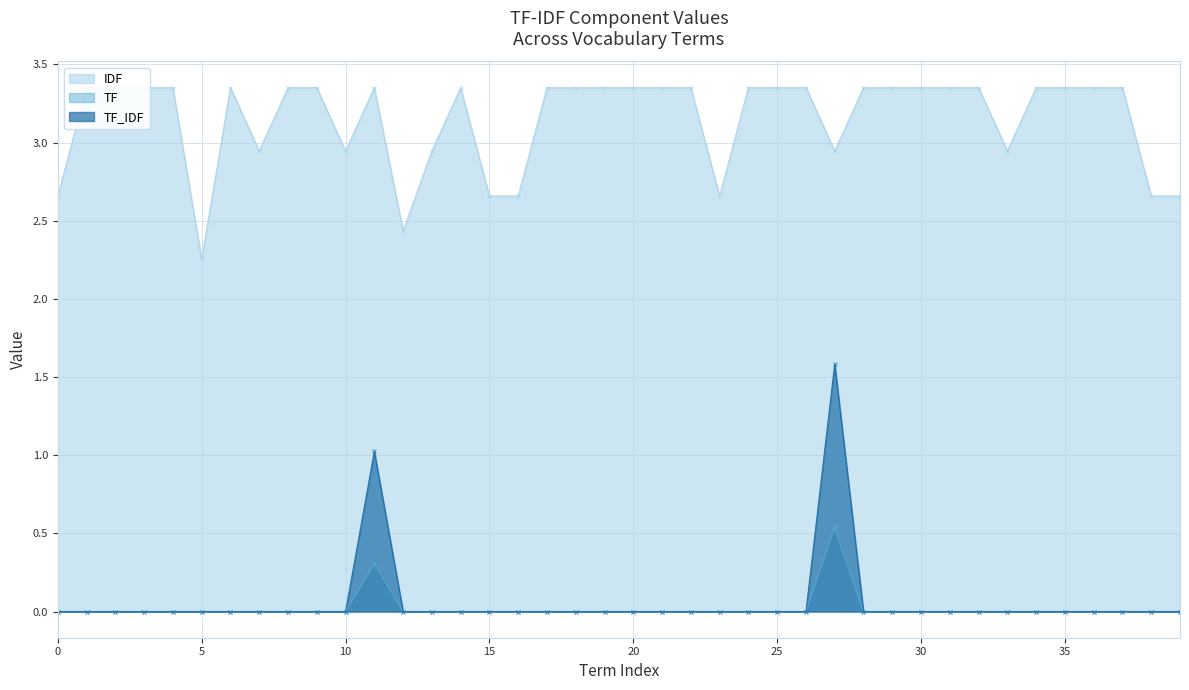

What is the difference between the maximum and minimum values in the TF_IDF series?

1.6